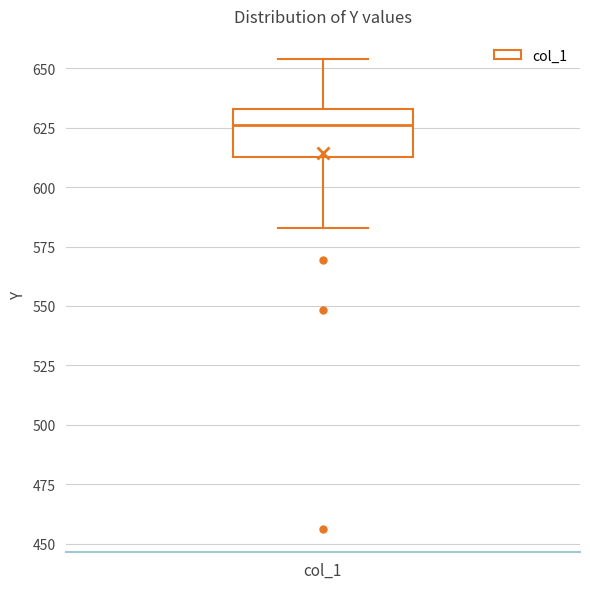

Transcribe this box plot: give where the median line is, the range the box spans, and where the two whiskers end, as read against the y-axis. The values are not printed on the chart, so give them approximately, as read against the axis.

median 625, box 615 to 635, whiskers 585 to 655